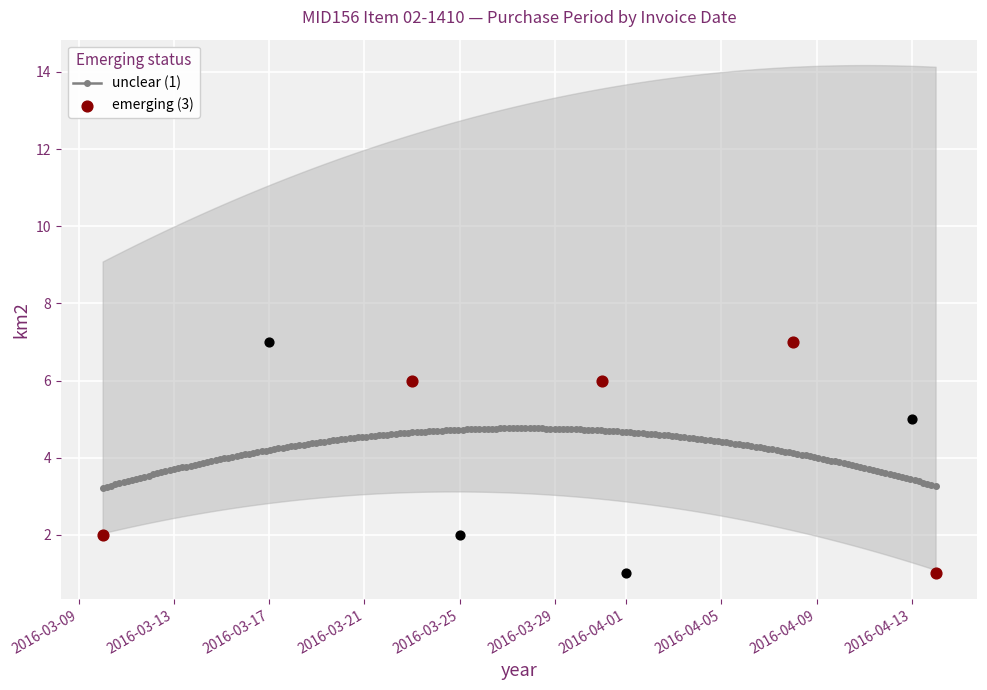

Which has a higher value, 2016-04-01 or 2016-03-10?

2016-03-10